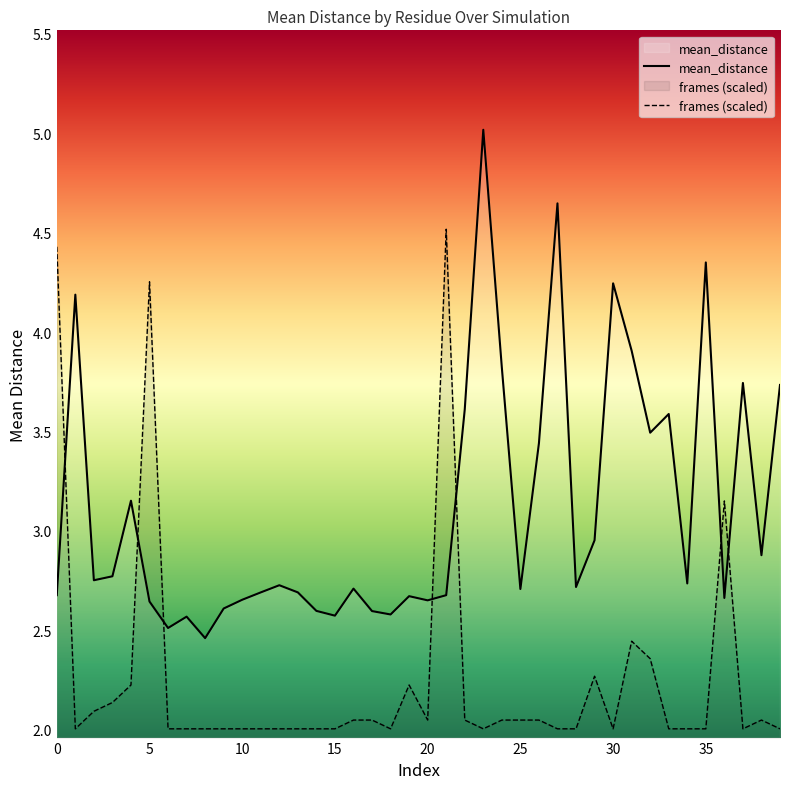

How many lines are shown in the chart?

2